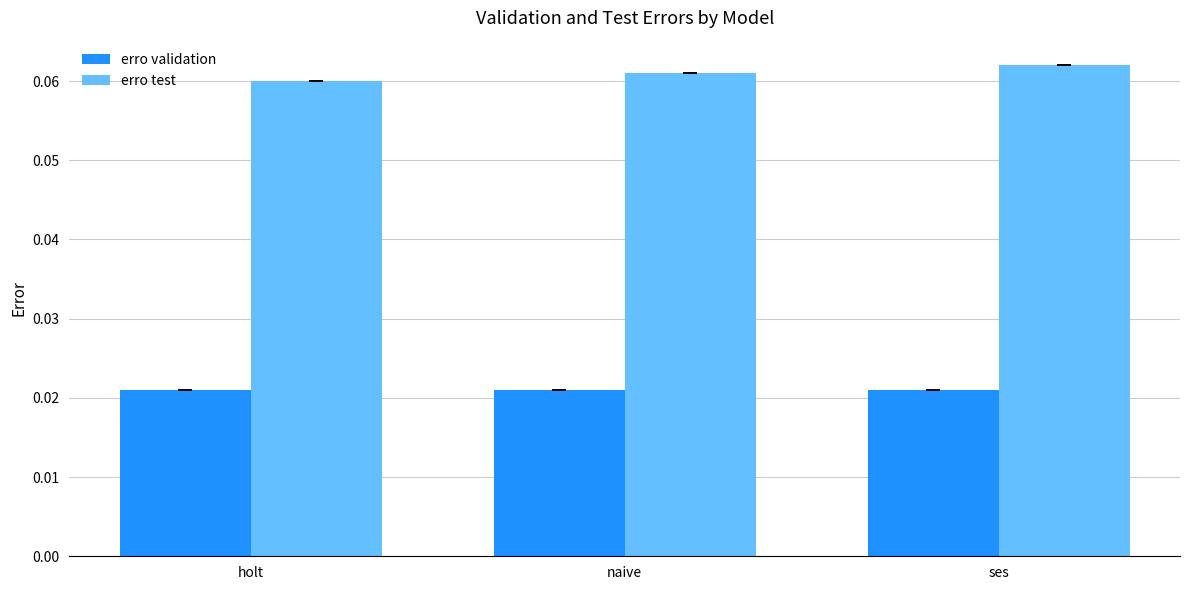

Is the value of erro test at ses greater than the value of erro validation at holt?

Yes